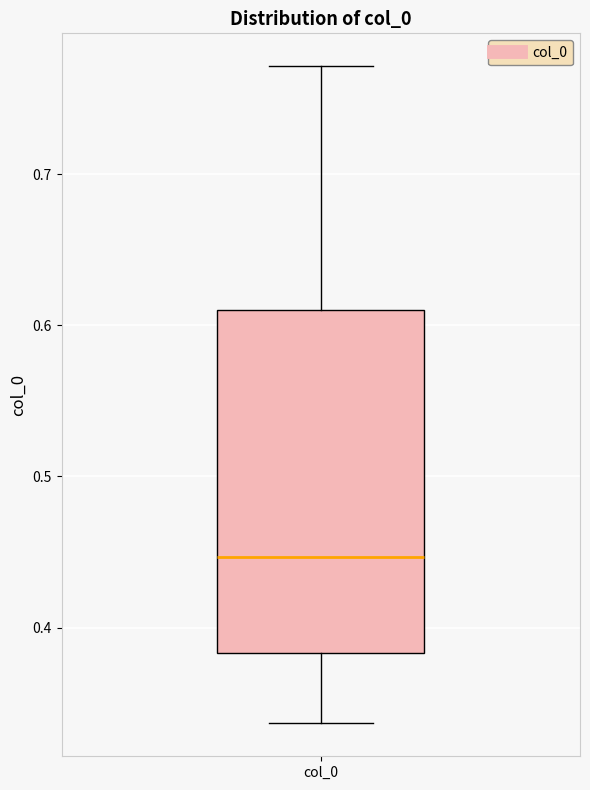

Read this box plot against the y-axis: the position of the median line, the range covered by the box, and the ends of both whiskers. The values are not printed on the chart, so give them approximately, as read against the axis.

median 0.45, box 0.38 to 0.61, whiskers 0.34 to 0.77